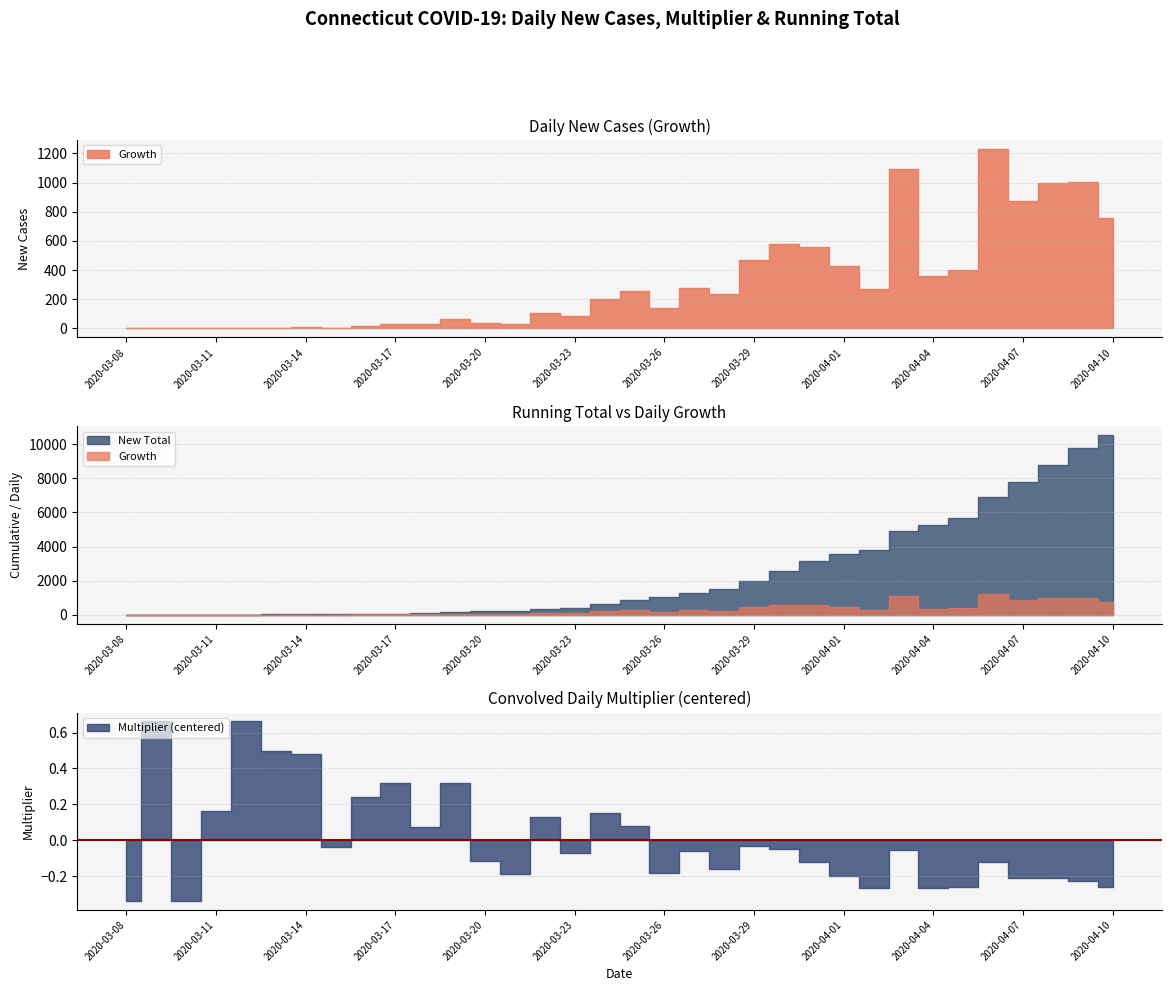

At 2020-03-14, list the series in order from largest to smallest.

New Total, Growth, Multiplier